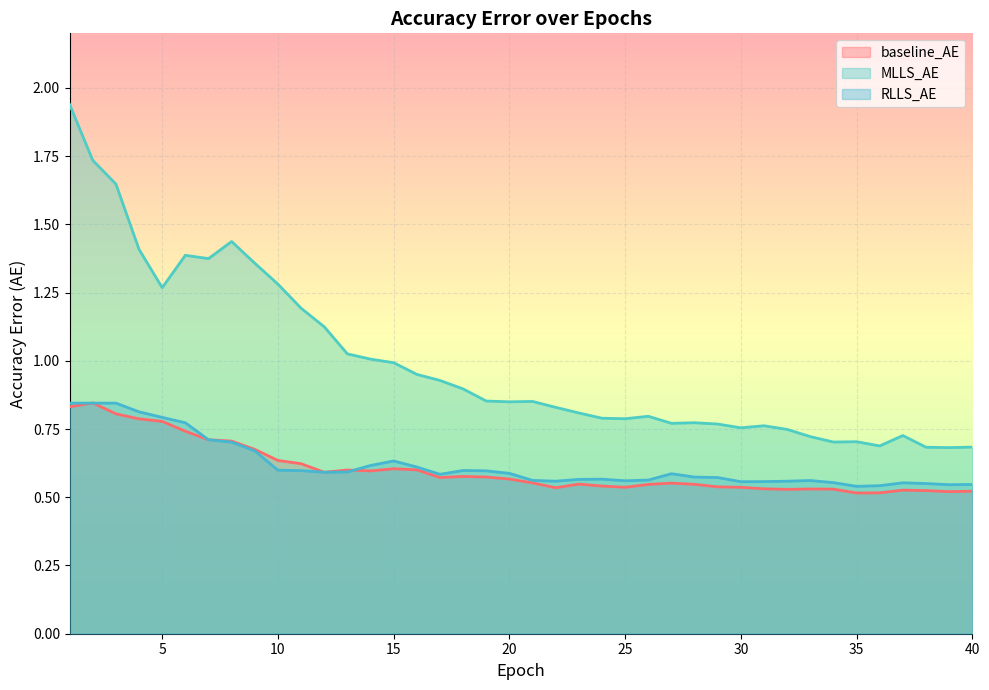

At which label is MLLS_AE closest to 1?

14